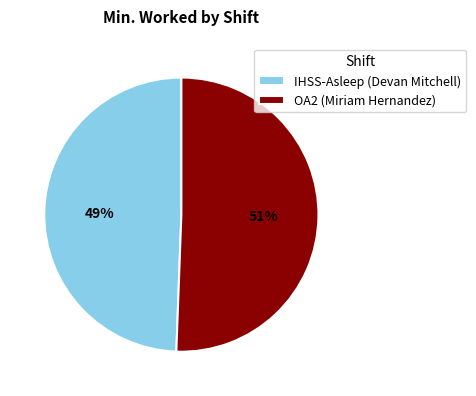

Which category accounts for the majority?

OA2 (Miriam Hernandez)